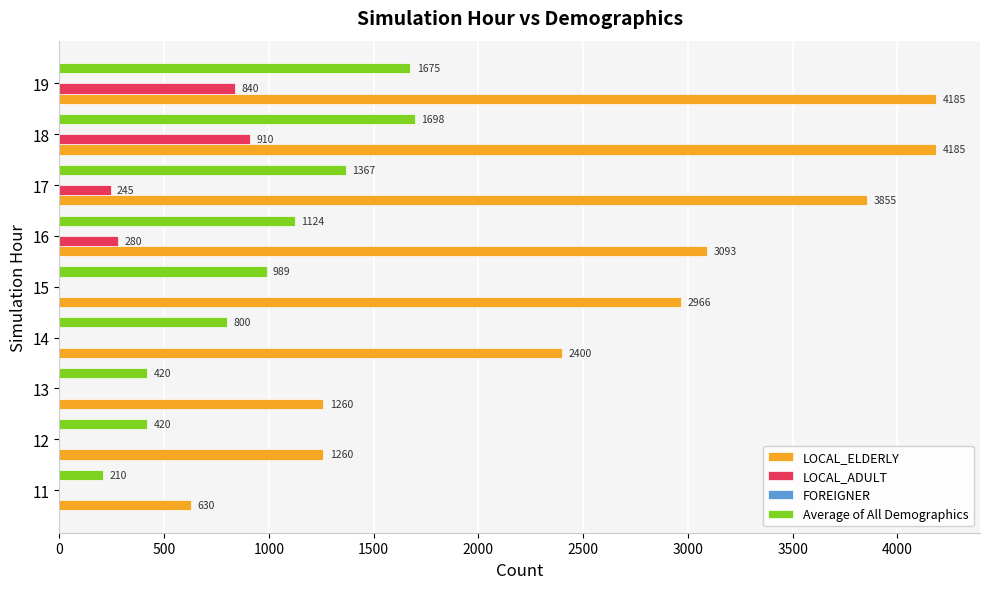

What is the maximum value for LOCAL_ELDERLY?

4185.0